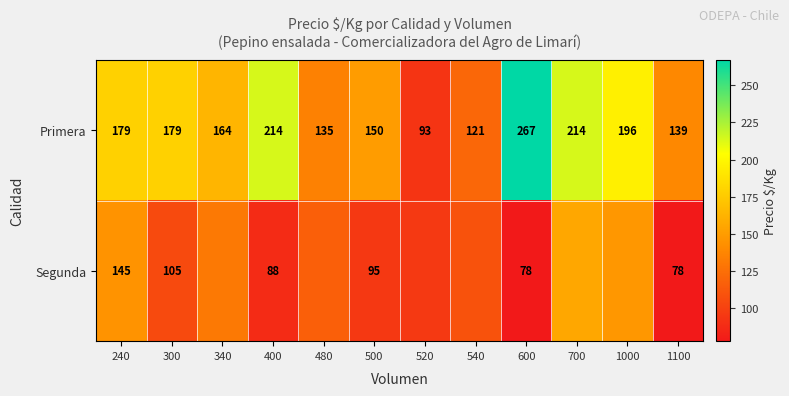

Between 540 and 600, which is larger?

600